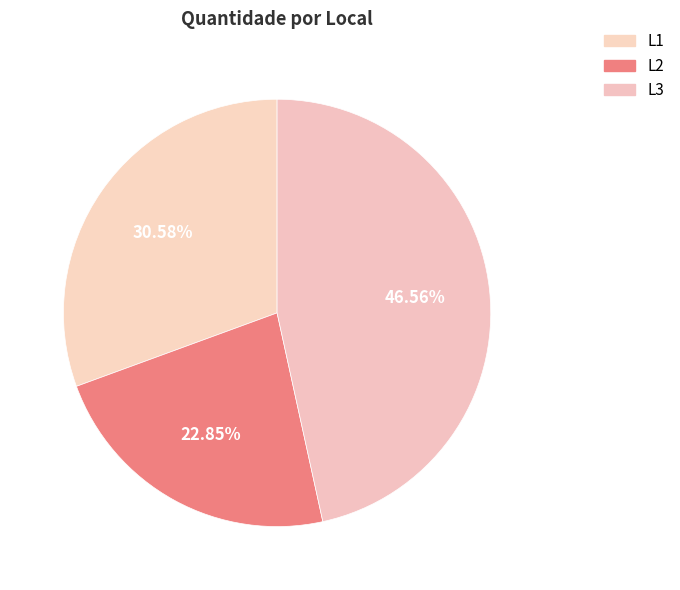

Is there a majority slice in this chart?

No